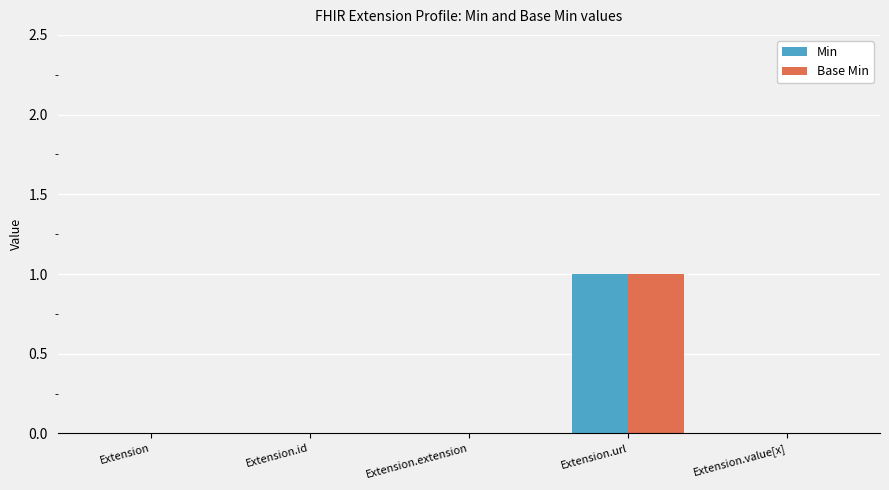

At which label does Base Min reach its peak?

Extension.url